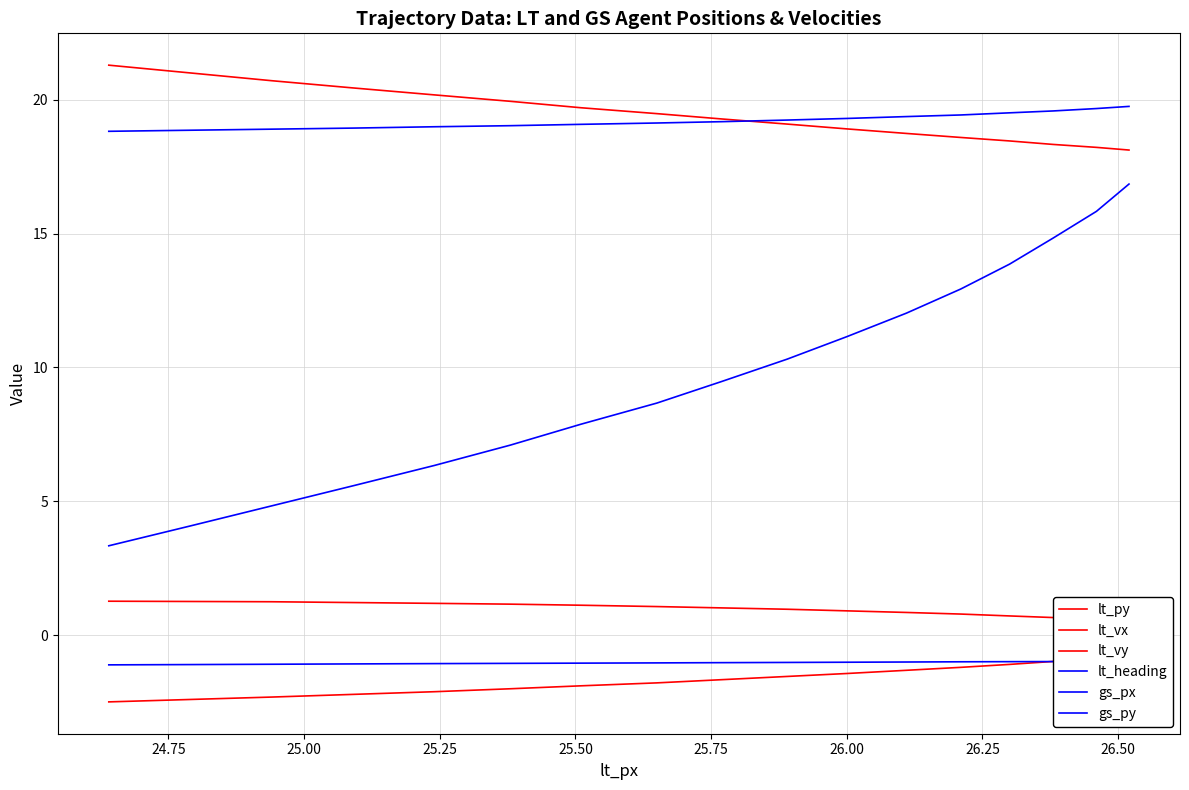

What is the total value across all series at 25.75?

44.2